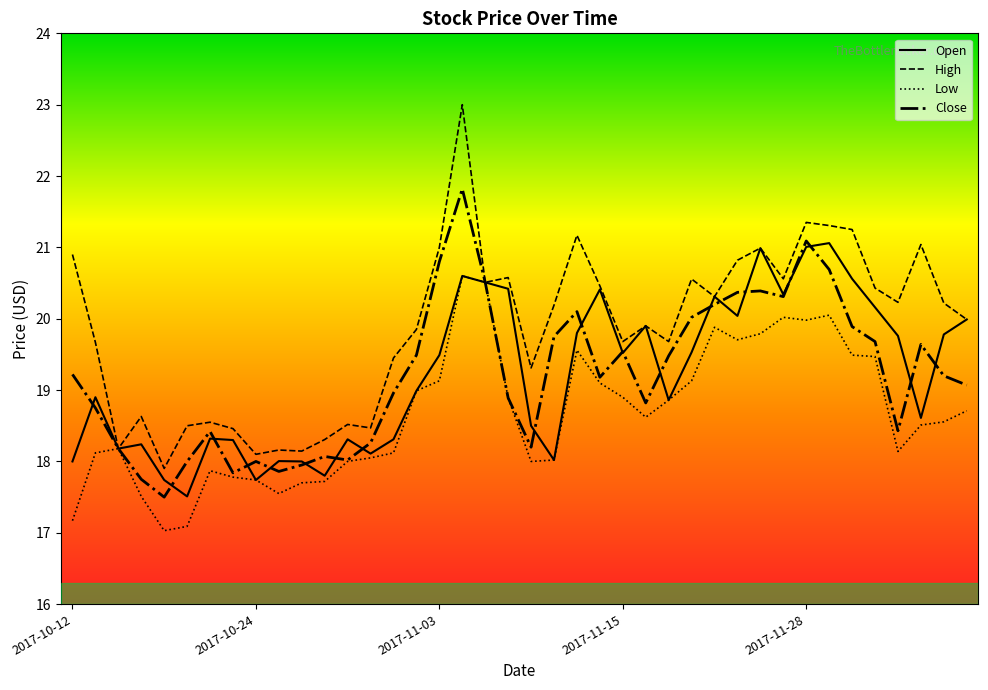

How many categories are shown in the chart?

40